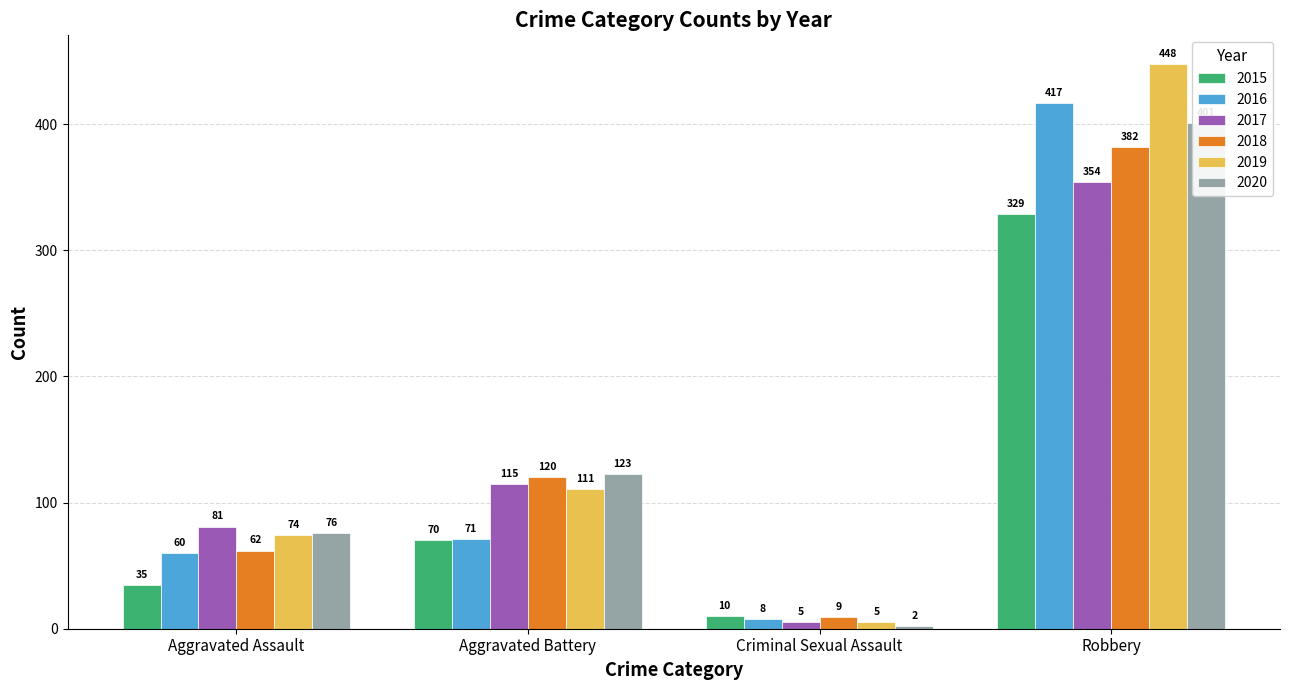

At how many categories does at least one series exceed 291?

1